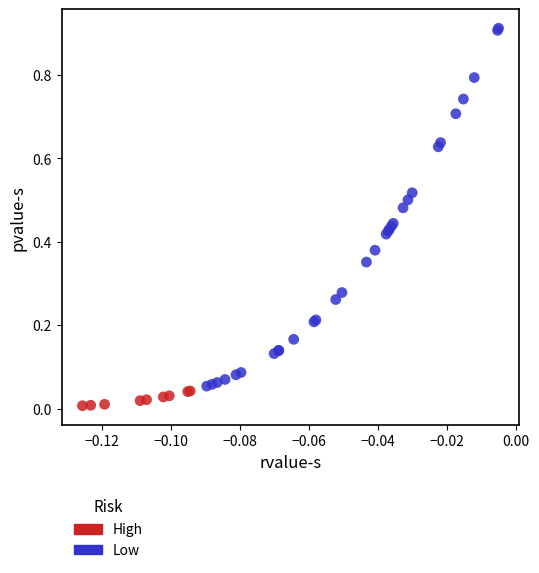

Which series reaches the minimum Y coordinate?

High